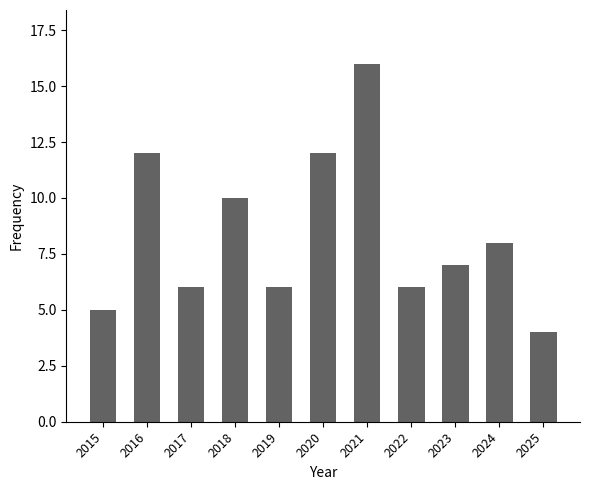

What is the average value?

8